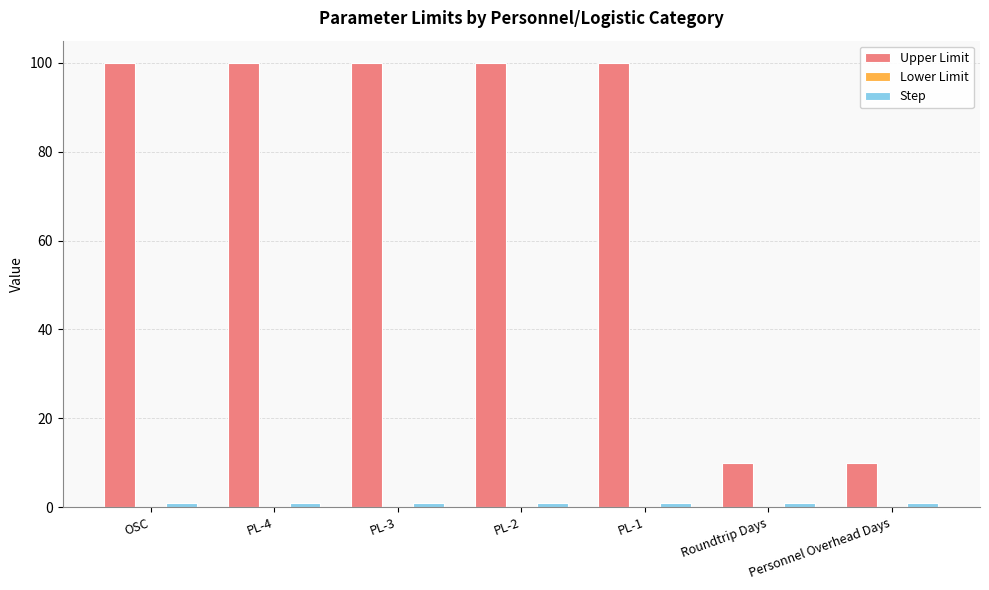

What is the spread (max minus min) of values at PL-3?

99